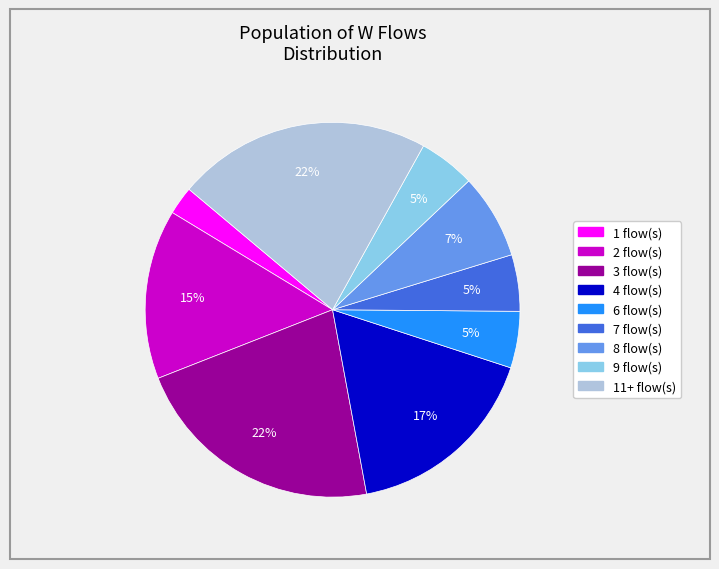

Count the number of slices in the pie.

9